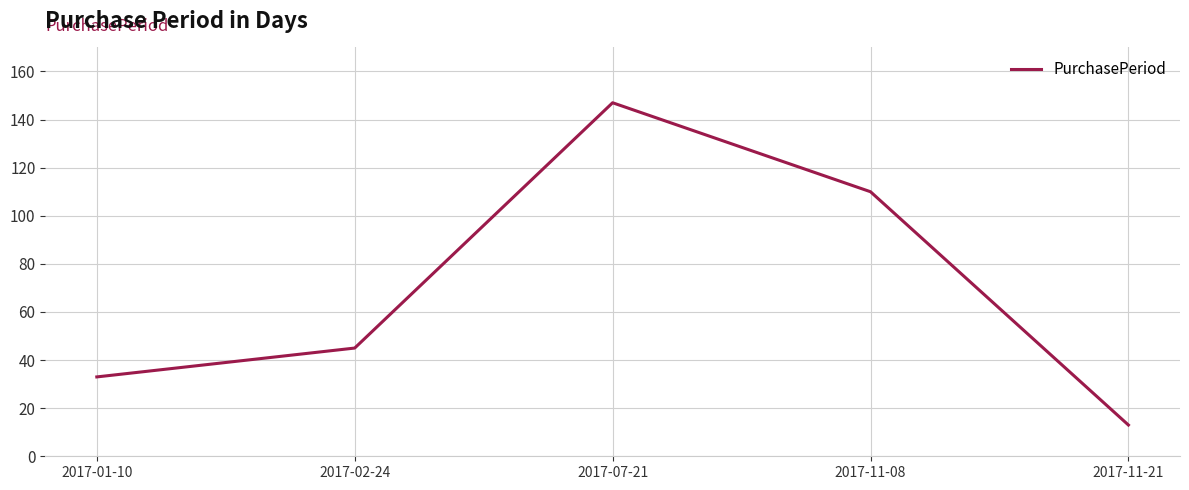

Which has a higher value, 2017-11-21 or 2017-01-10?

2017-01-10